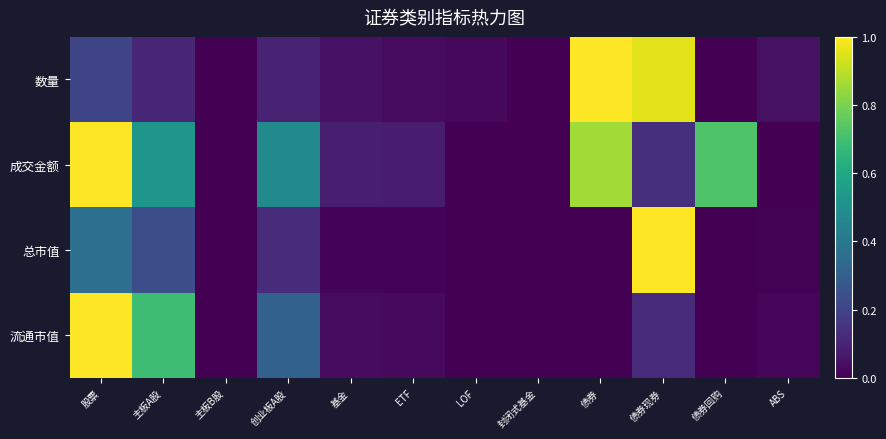

Between LOF and ABS, which series saw the biggest shift?

数量